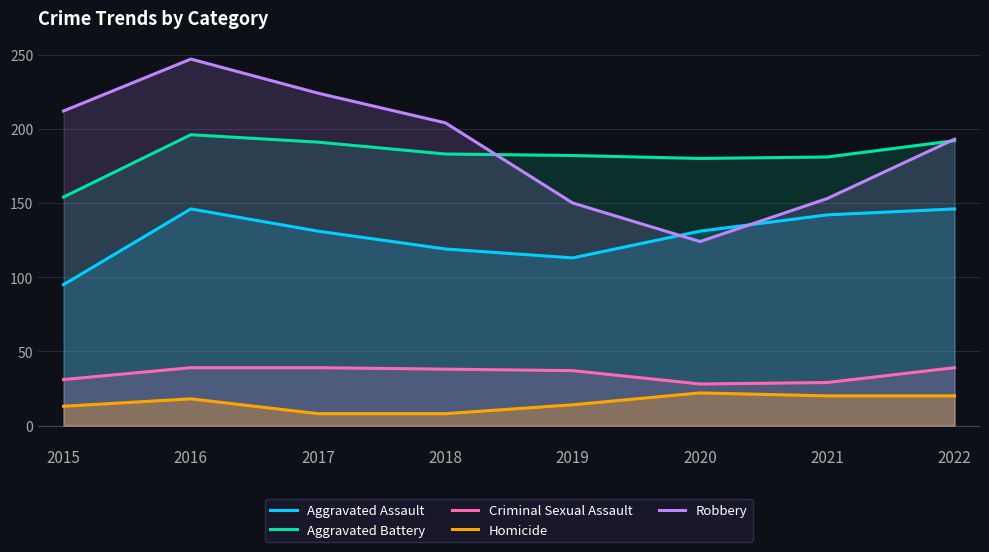

The Homicide series shows 20 at 2022. True or false?

True